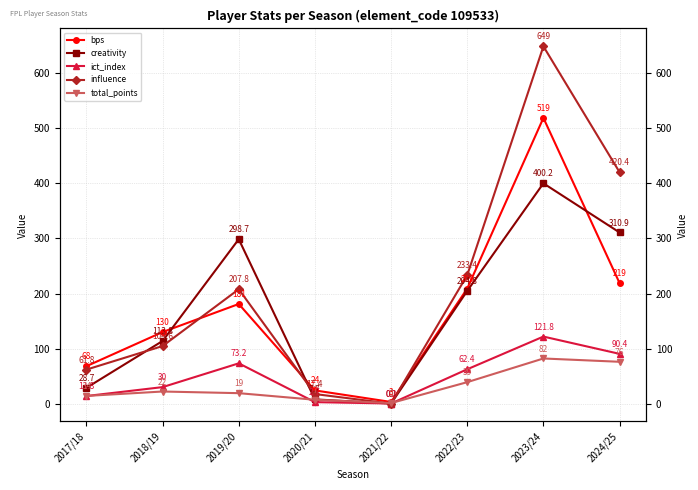

At which label does influence reach its minimum?

2021/22